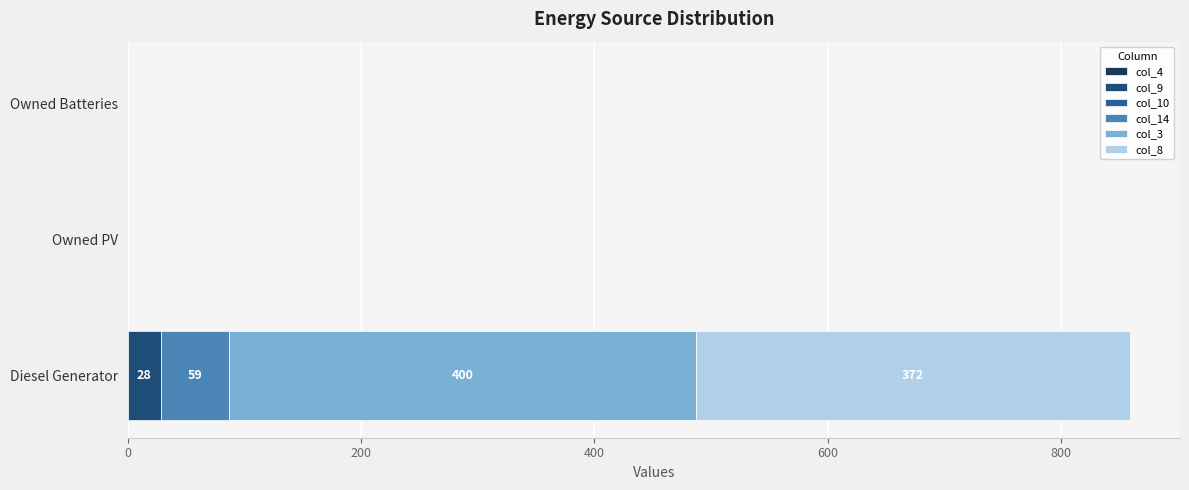

How many categories are shown in the chart?

3